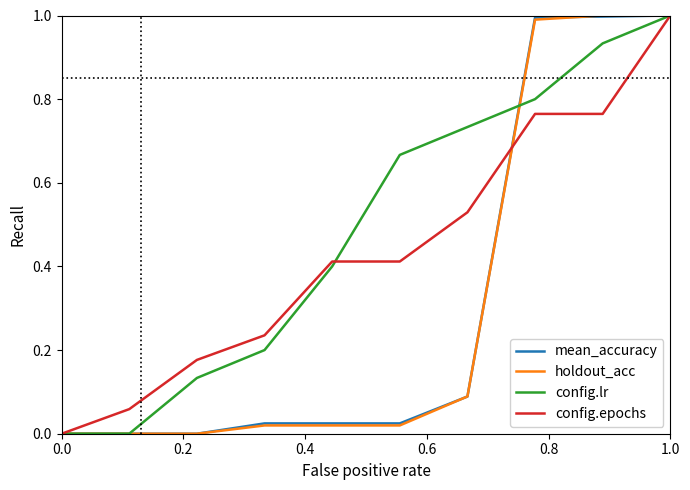

Which series has the largest total across all categories?

config.lr